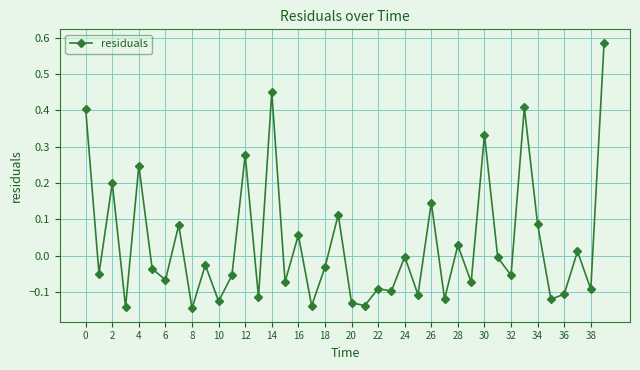

What is the difference between the maximum and minimum values?

0.7